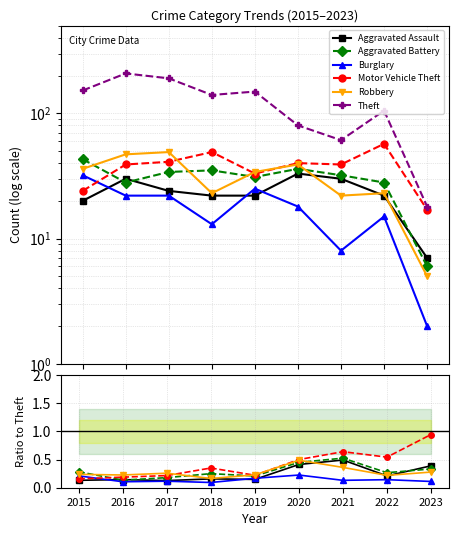

How many interior local valleys does the Theft series have?

2